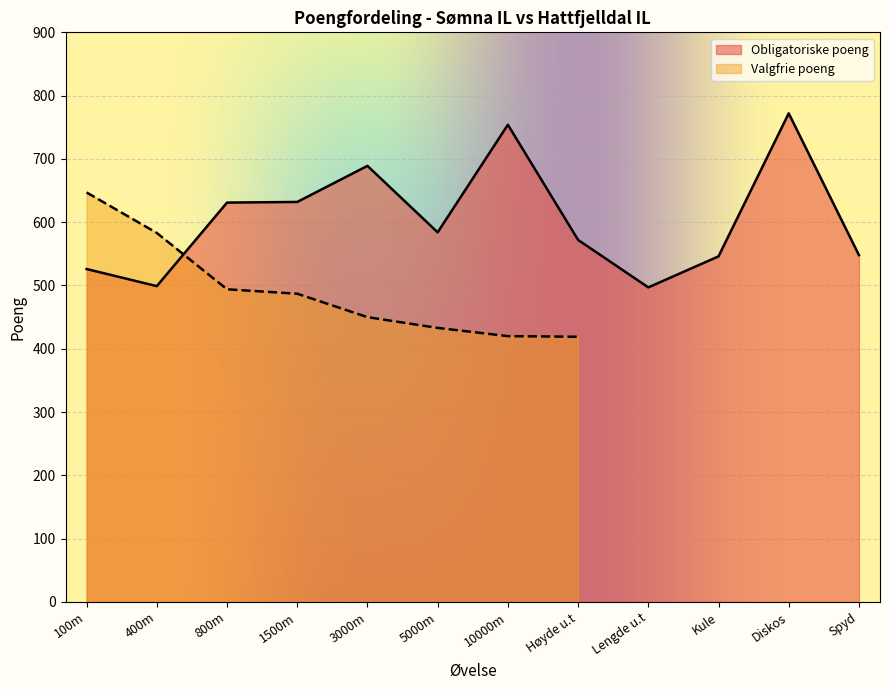

What is the sum of the values at Høyde u.t and 800m?

1203